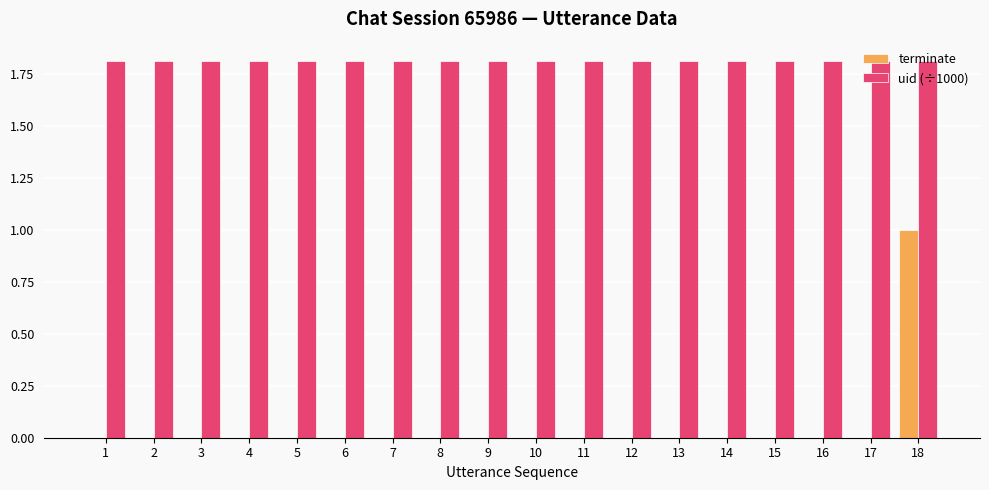

Is it true that terminate equals 0.5 at 10?

False